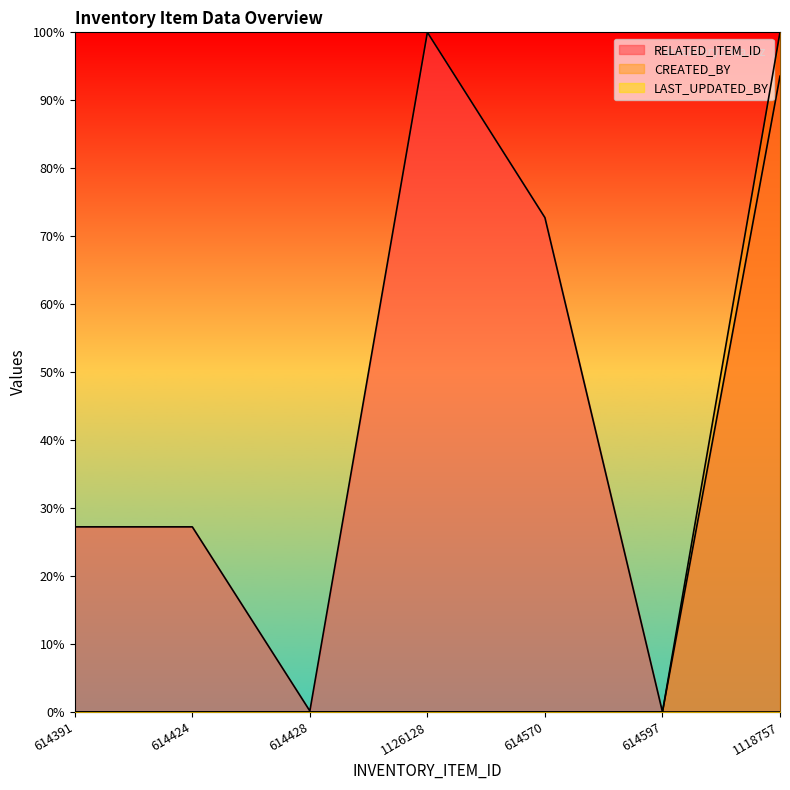

True or false: CREATED_BY and RELATED_ITEM_ID intersect in this chart.

False